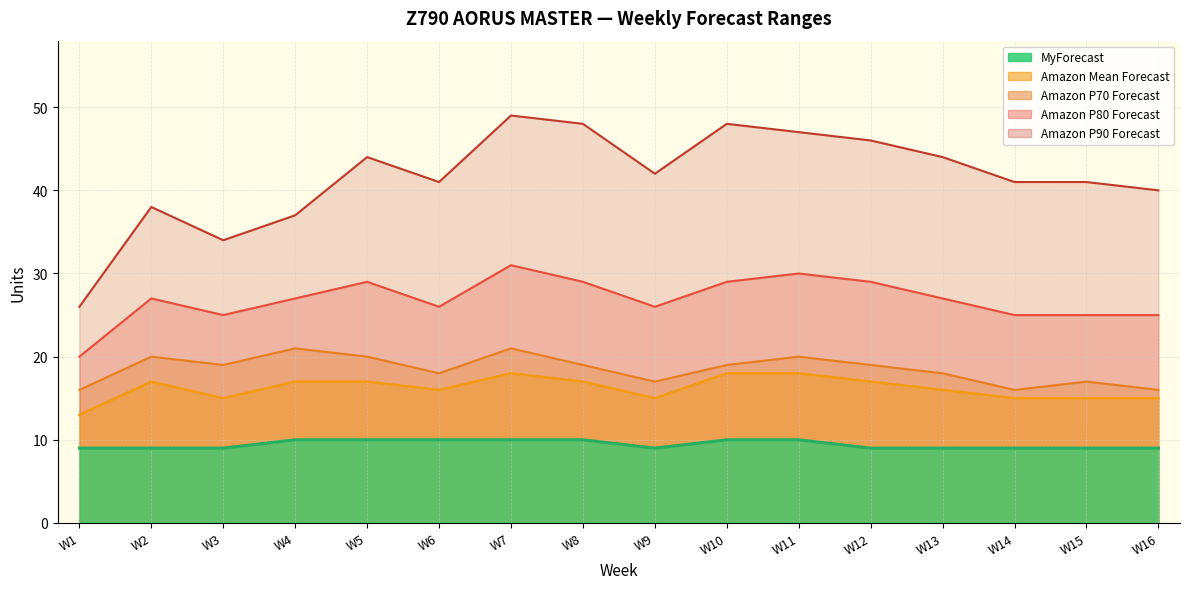

True or false: Amazon P90 Forecast and Amazon P80 Forecast cross at least once.

False